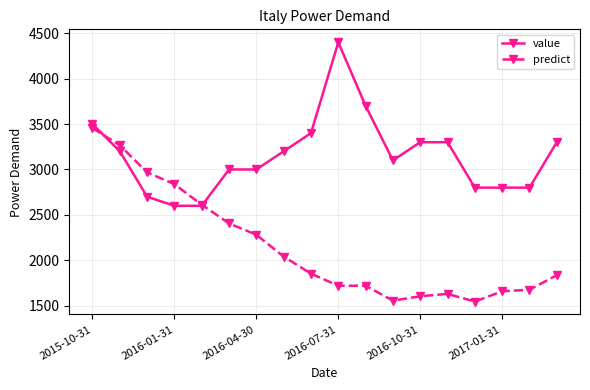

Rank the series by their average value, from lowest to highest.

predict, value